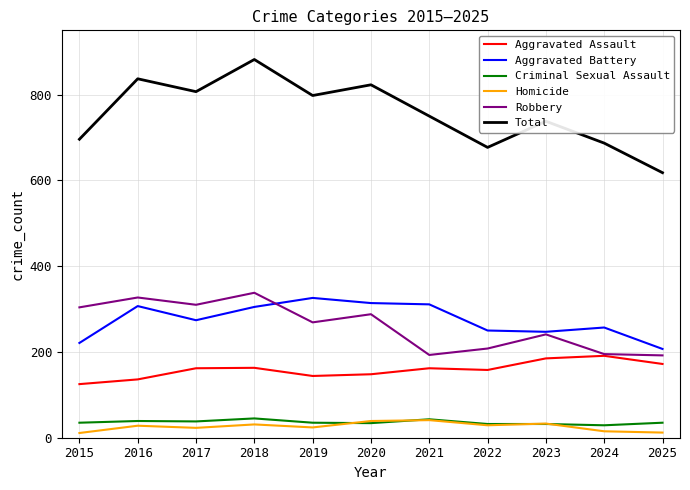

What are all the series names shown in the legend?

Aggravated Assault, Aggravated Battery, Criminal Sexual Assault, Homicide, Robbery, Total